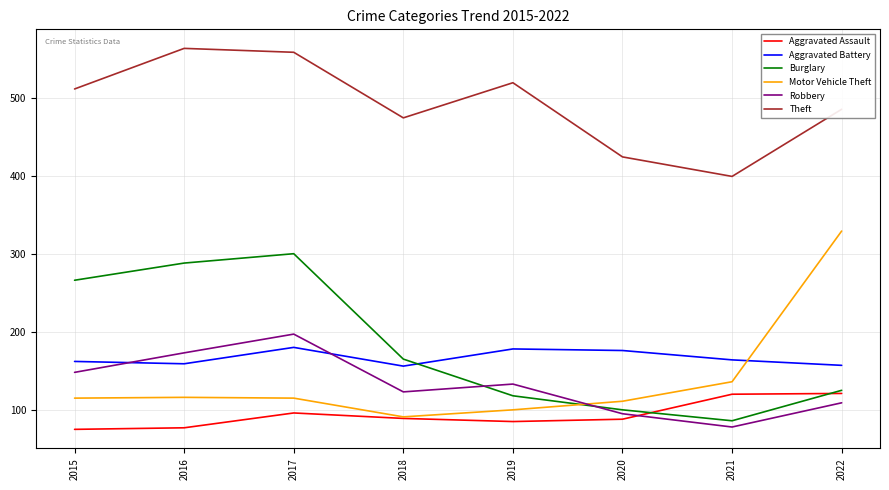

At which label does Aggravated Assault first exceed 89?

2017